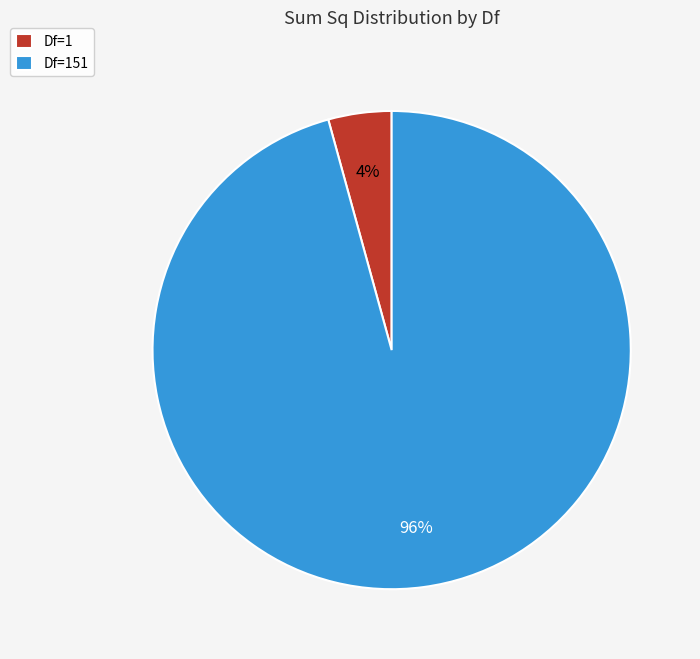

To the nearest percent, what is the average slice percentage?

50%